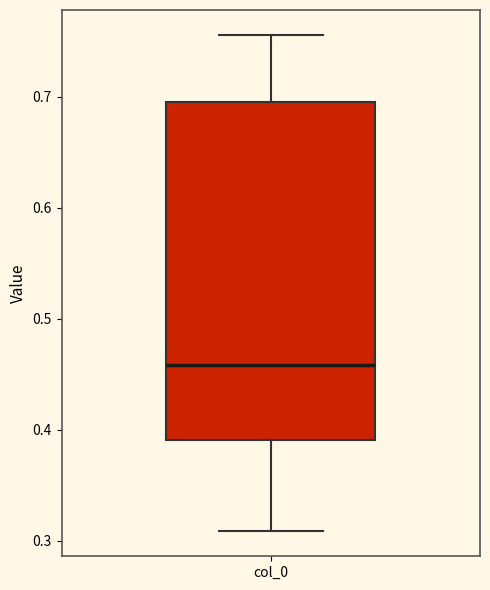

Read this box plot against the y-axis: the position of the median line, the range covered by the box, and the ends of both whiskers. The values are not printed on the chart, so give them approximately, as read against the axis.

median 0.46, box 0.39 to 0.70, whiskers 0.31 to 0.76